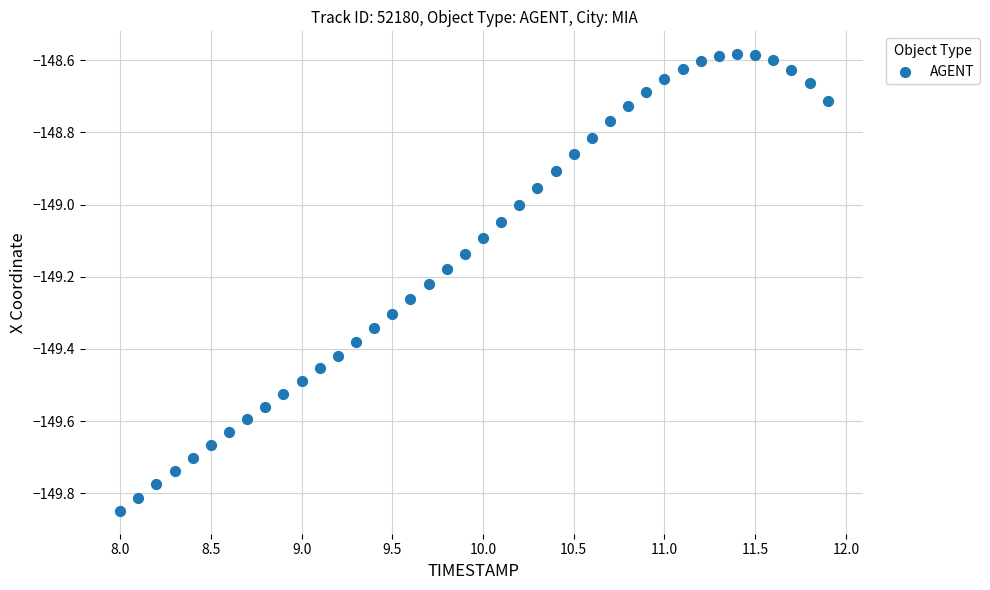

What is the range of X values (max minus min)?

3.9